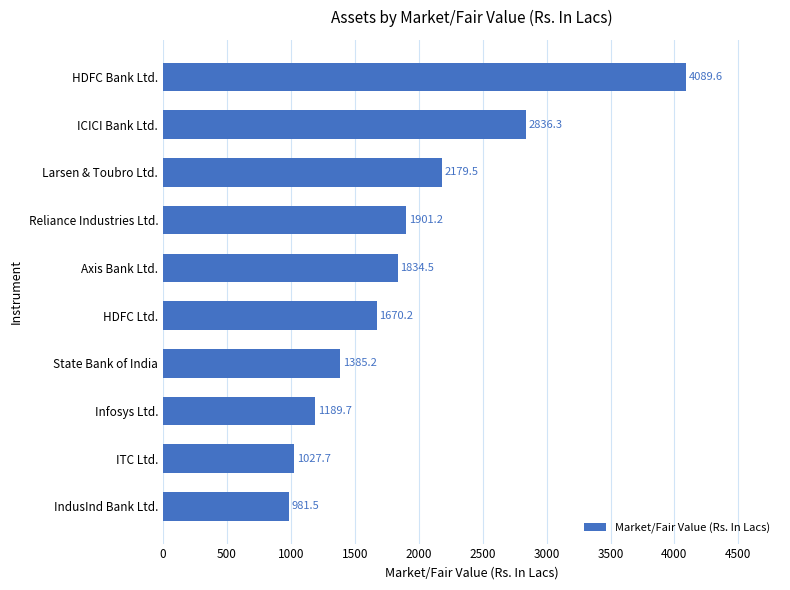

Are the bars horizontal?

Yes